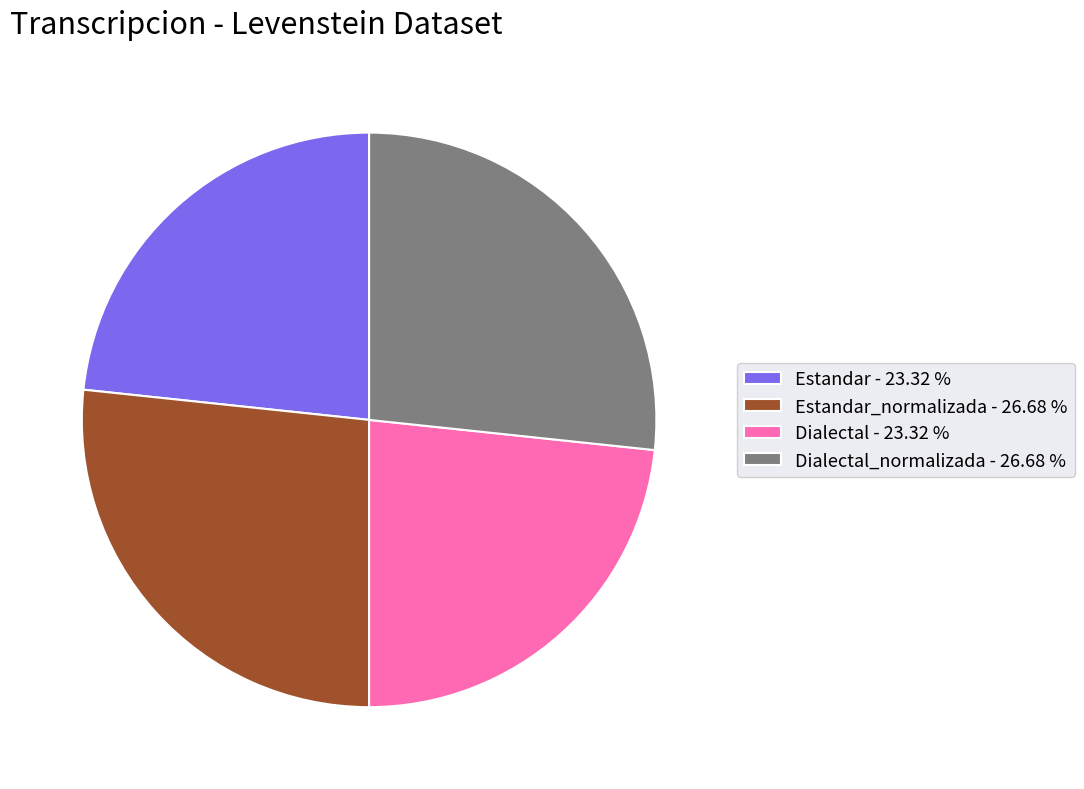

Approximately how many times larger is the value at Dialectal_normalizada - 26.68 % compared to Dialectal - 23.32 %?

1.1